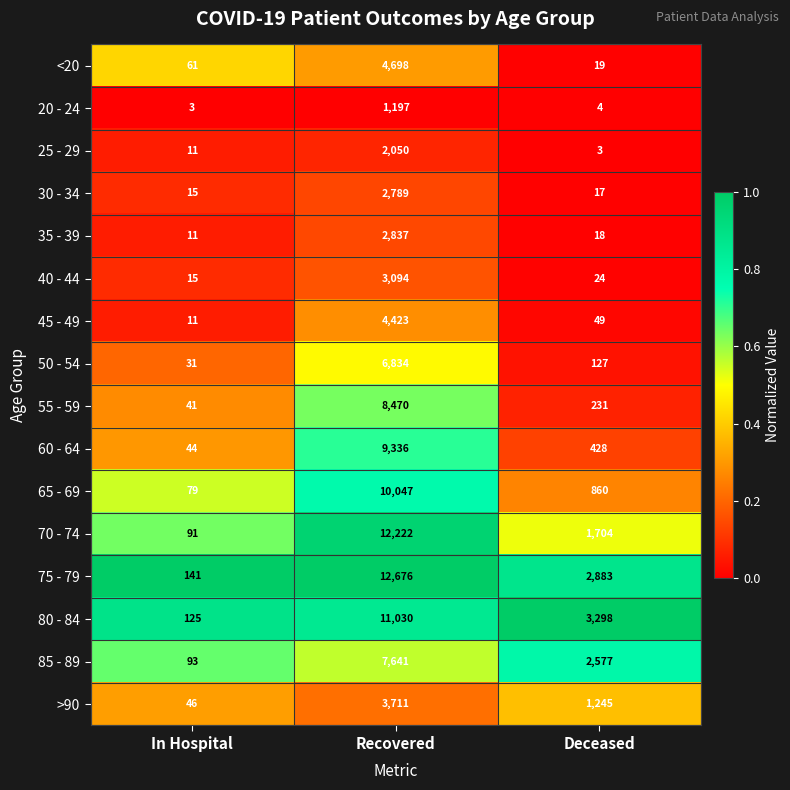

What is the total value across all series at Recovered?

103055